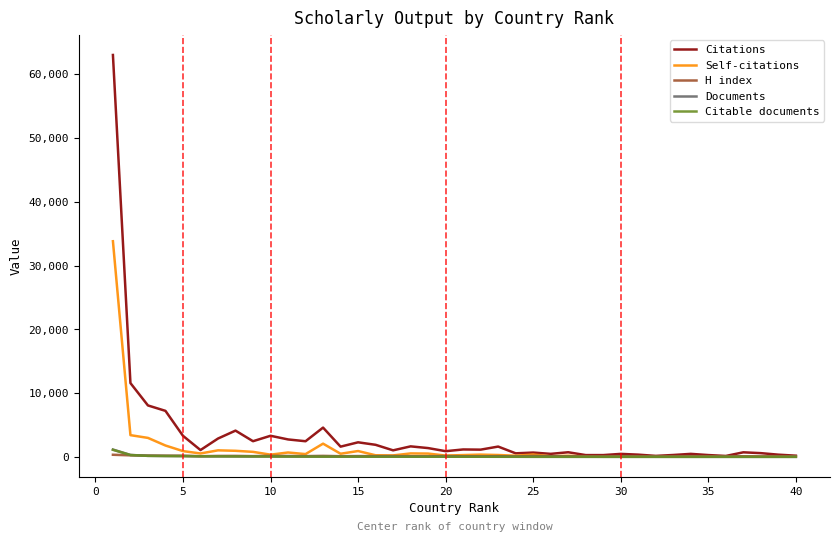

What is the average value of the Citable documents series?

71